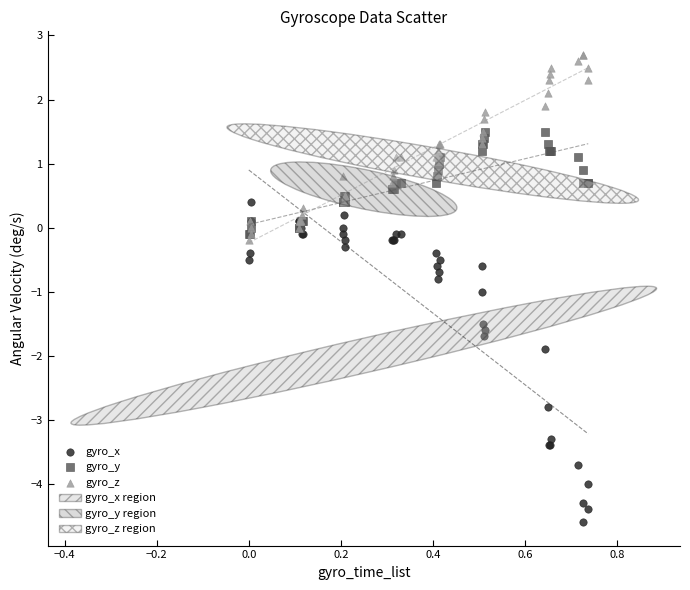

In the gyro_x series, what Y value is closest to -2?

-1.9